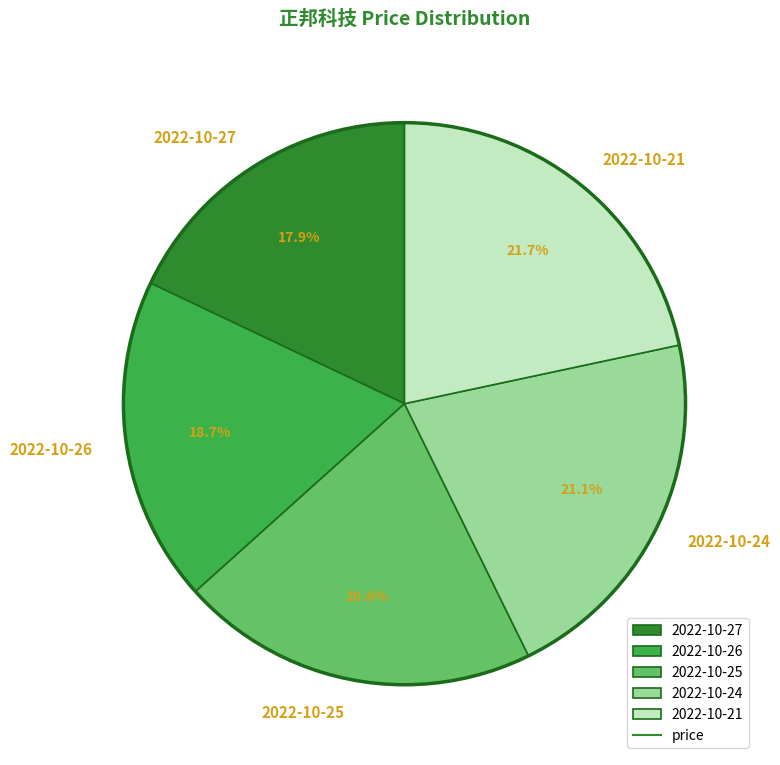

To the nearest percent, what portion does 2022-10-25 represent?

21%